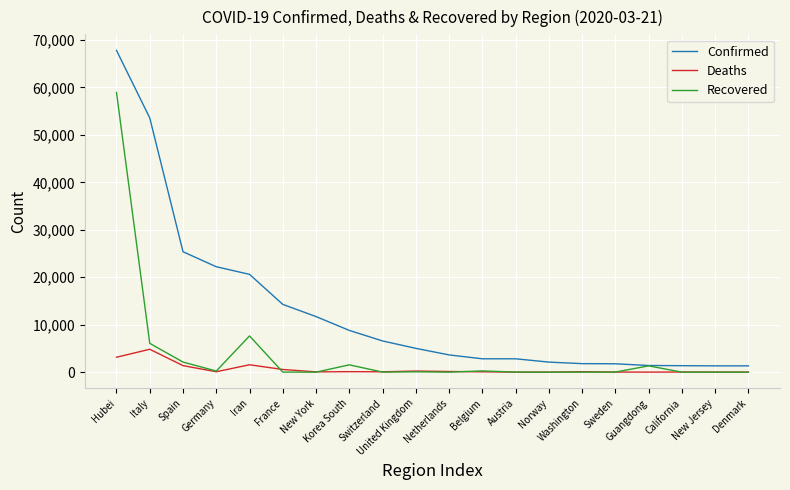

The value of Deaths at Washington is 94. True or false?

True